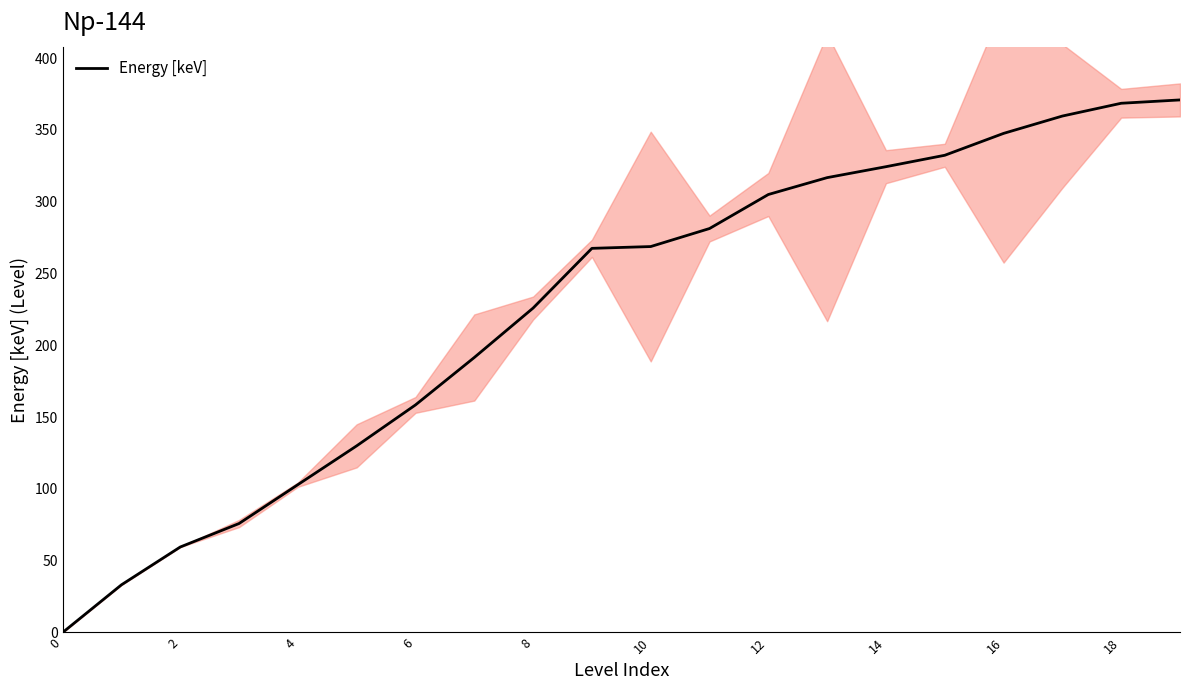

What is the difference between the maximum and minimum values?

370.9